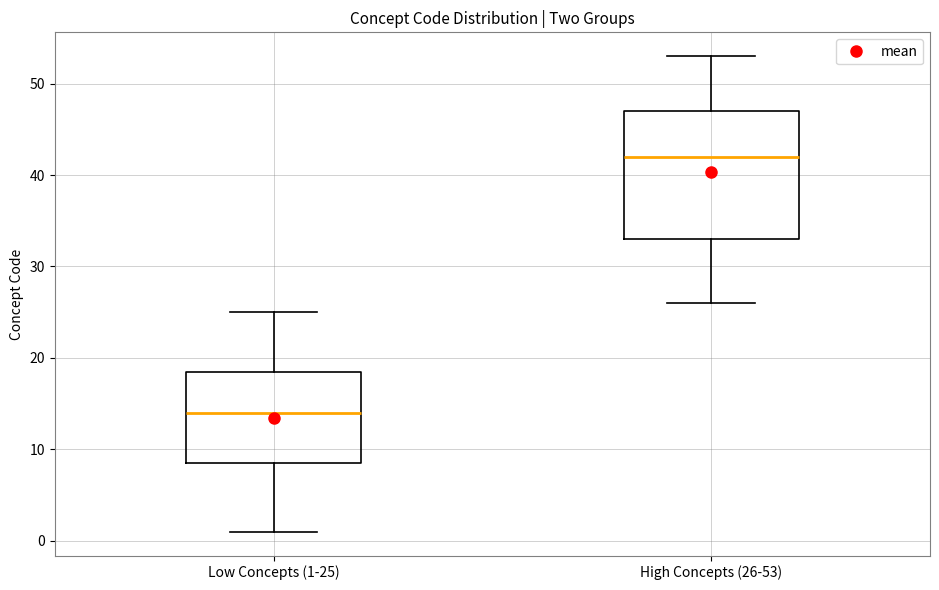

Reading left to right, read every box against the y-axis: the position of its median line, the range the box covers, and the ends of its whiskers. The values are not printed on the chart, so give them approximately, as read against the axis.

Low Concepts (1-25): median 14, box 9 to 19, whiskers 1 to 25
High Concepts (26-53): median 42, box 33 to 47, whiskers 26 to 53